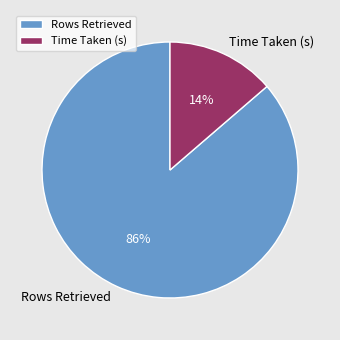

Between Rows Retrieved and Time Taken (s), which is larger?

Rows Retrieved